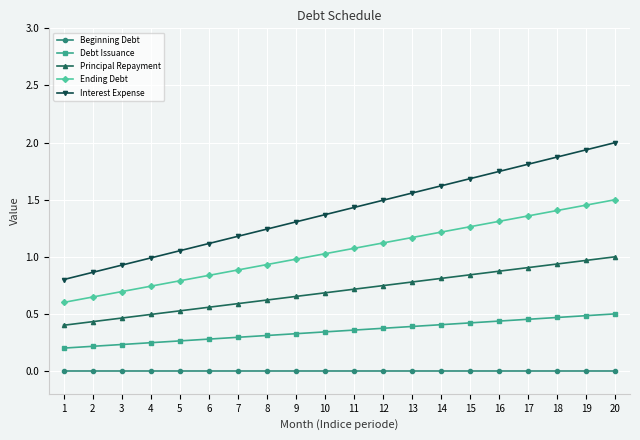

How many values in the Ending Debt series are below 1?

9